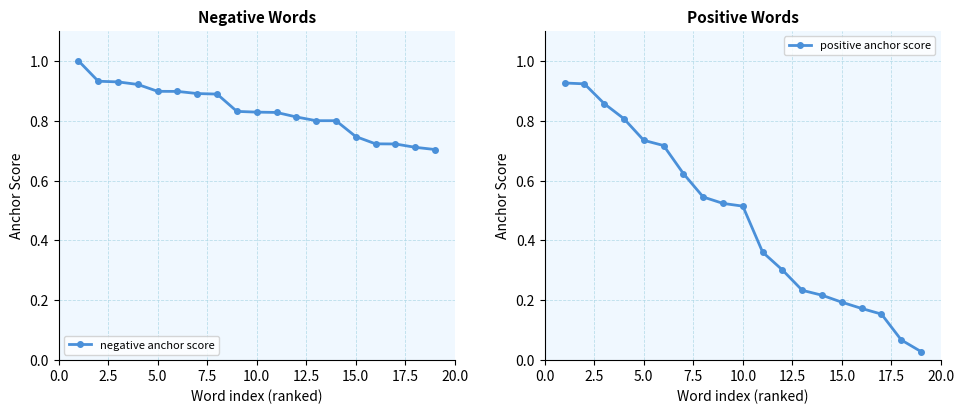

Reading left to right, transcribe all the data shown in this chart.

negative anchor score: 1.0	0.9	0.9	0.9	0.9	0.9	0.9	0.9	0.8	0.8	0.8	0.8	0.8	0.8	0.7	0.7	0.7	0.7	0.7
positive anchor score: 0.9	0.9	0.9	0.8	0.7	0.7	0.6	0.5	0.5	0.5	0.4	0.3	0.2	0.2	0.2	0.2	0.2	0.1	0.0